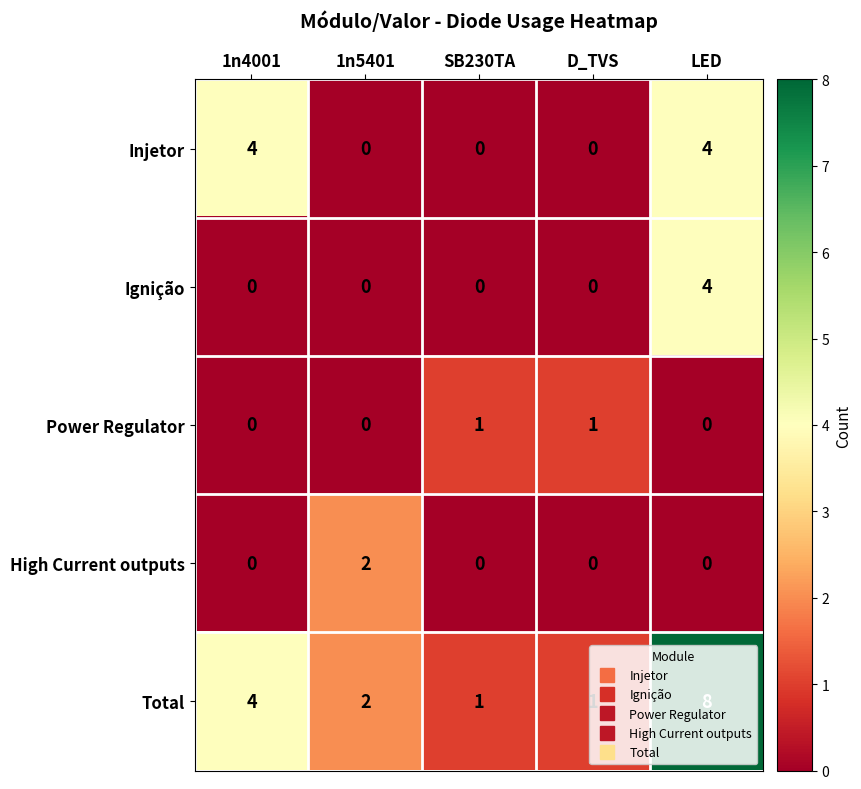

Where does the Total series first go above 2?

1n4001